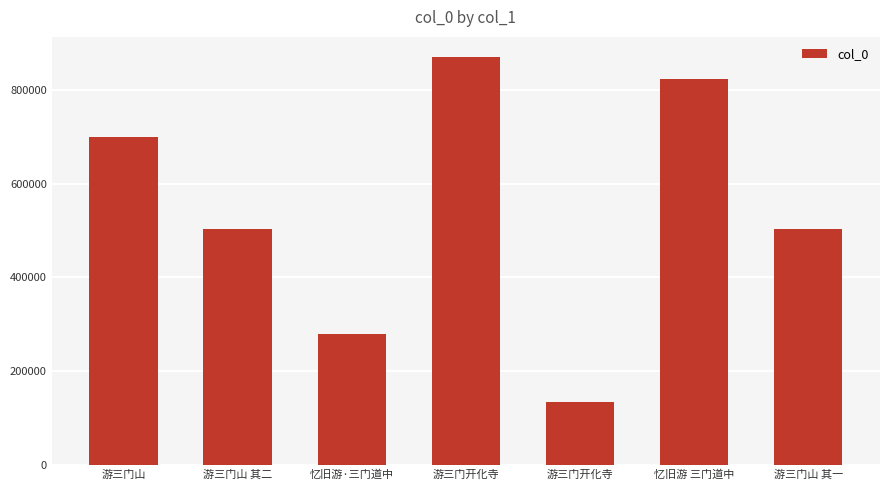

Does the chart contain stacked bars?

No